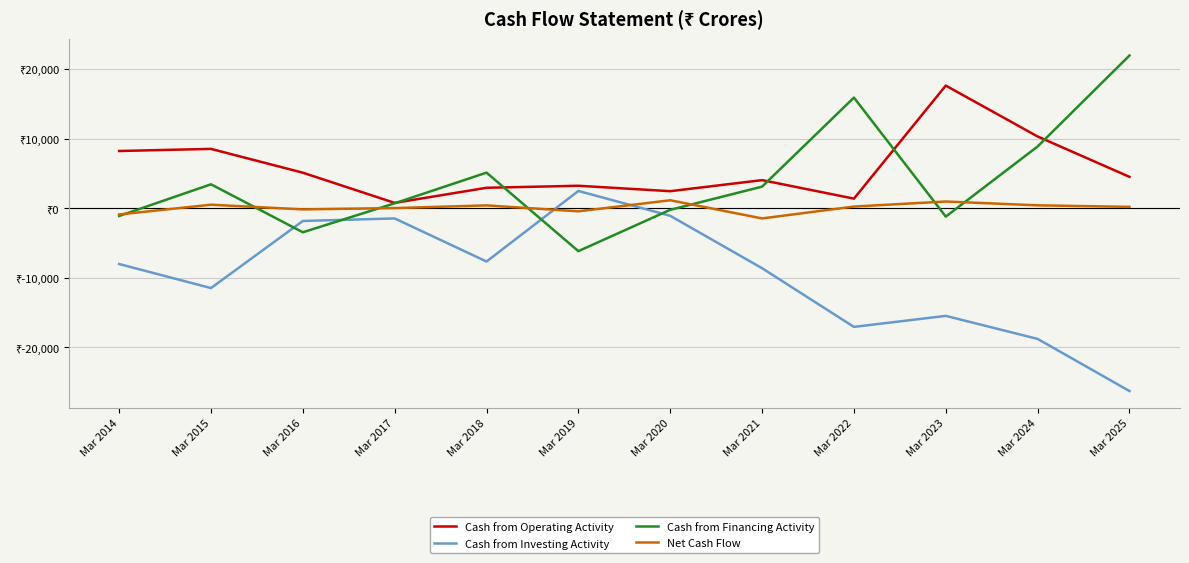

At Mar 2020, list the series in order from smallest to largest.

Cash from Investing Activity, Cash from Financing Activity, Net Cash Flow, Cash from Operating Activity